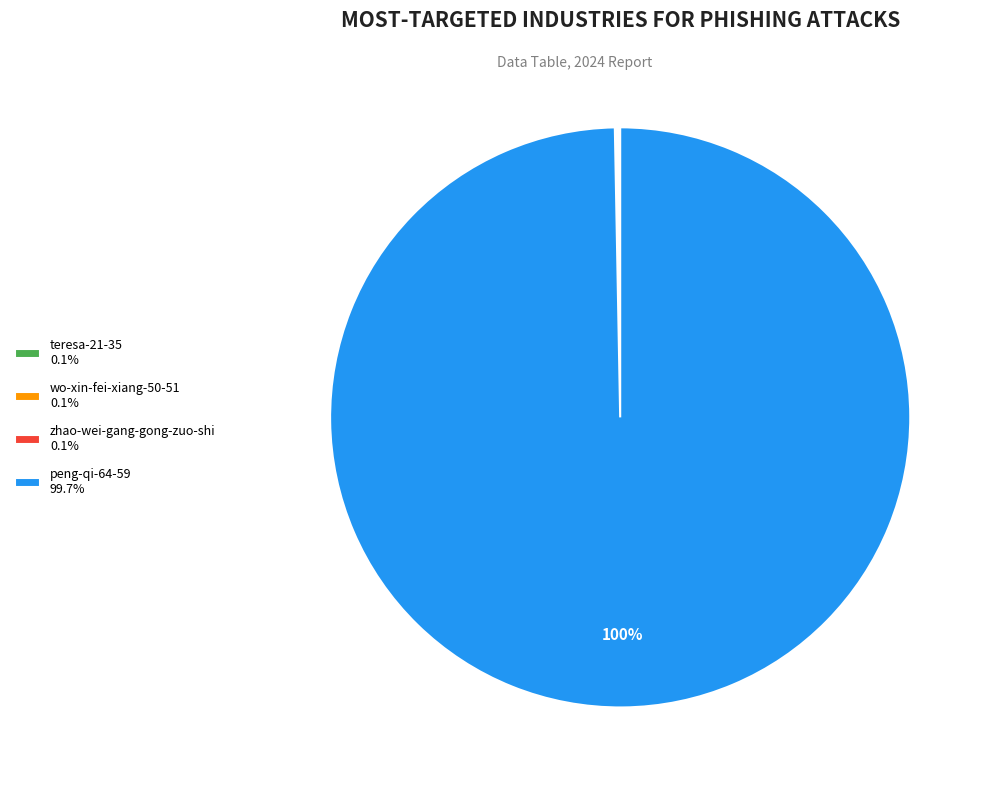

To the nearest percent, what percentage of the pie is peng-qi-64-59 99.7%?

100%